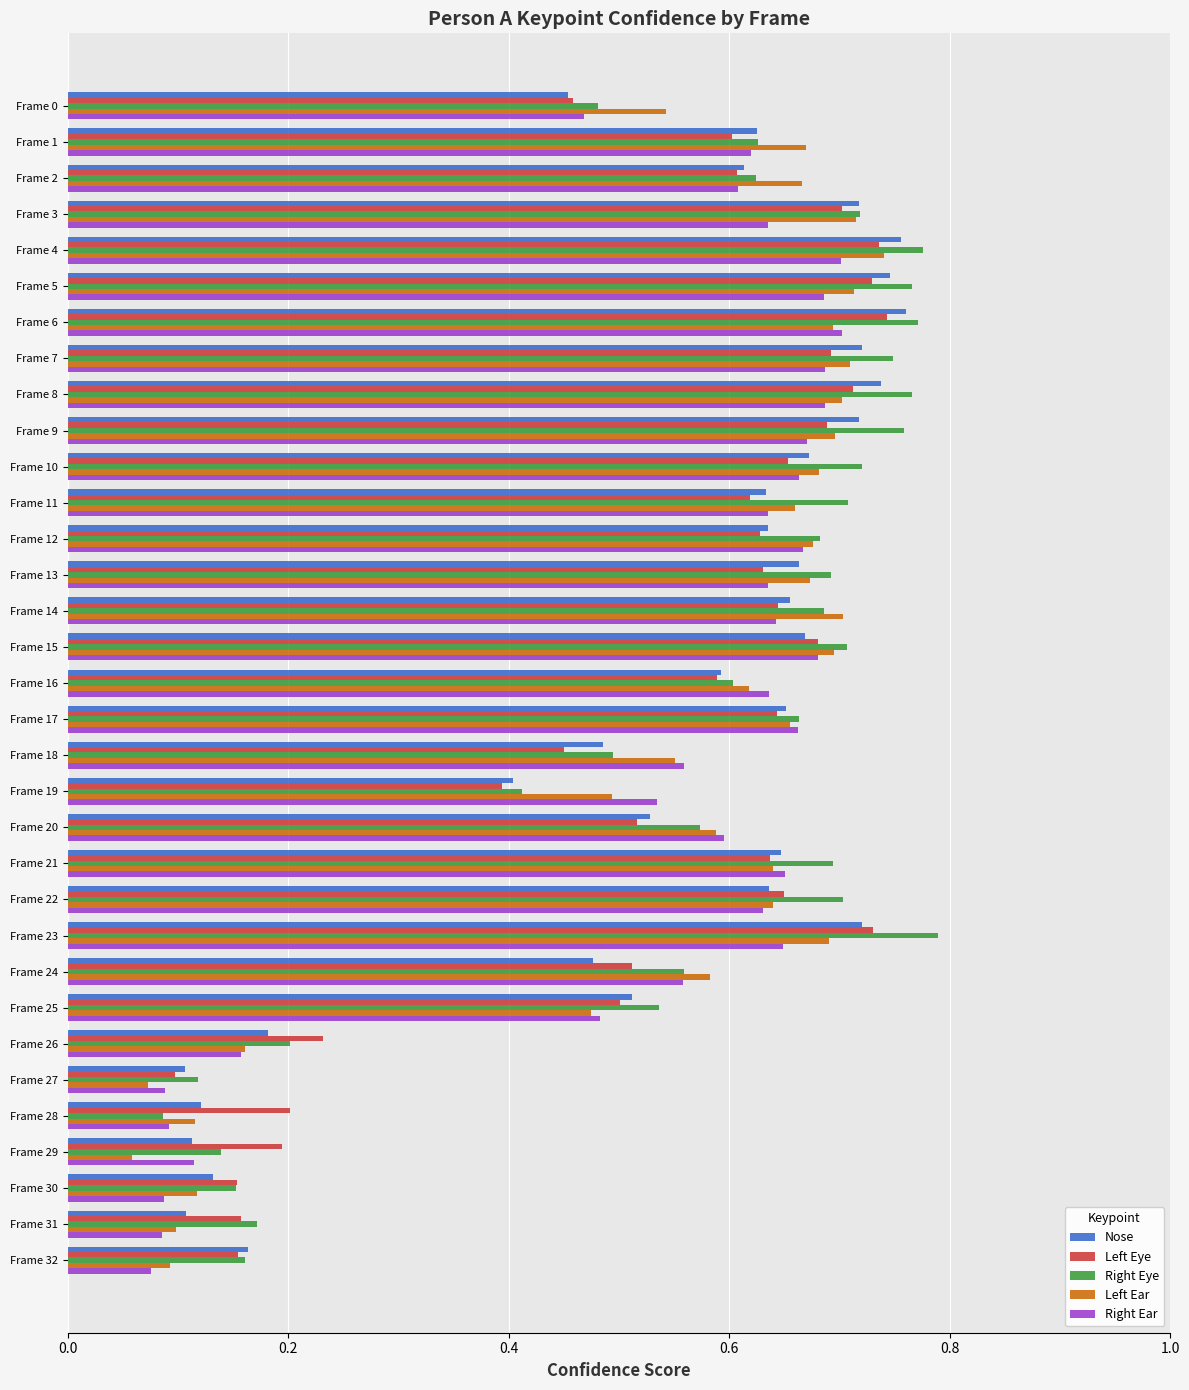

Between Frame 10 and Frame 18, which series saw the biggest shift?

Right Eye